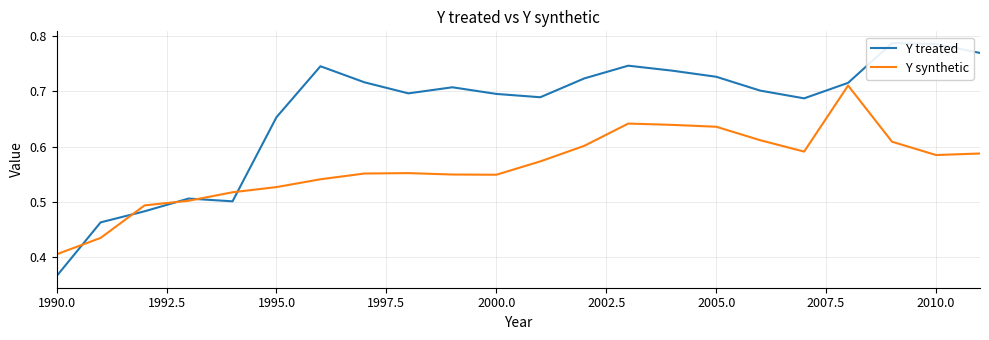

Where is Y synthetic nearest to the value 0?

1990.0